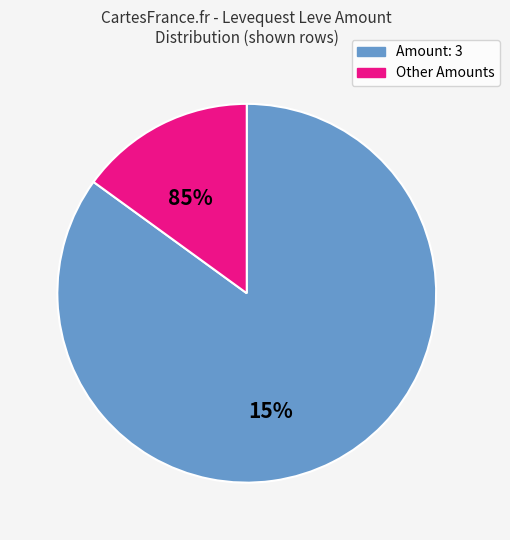

Does any single category account for the majority?

Yes